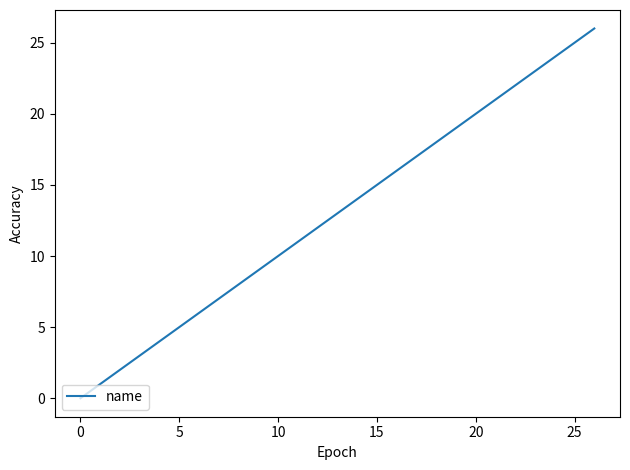

What is the maximum value shown in the chart?

26